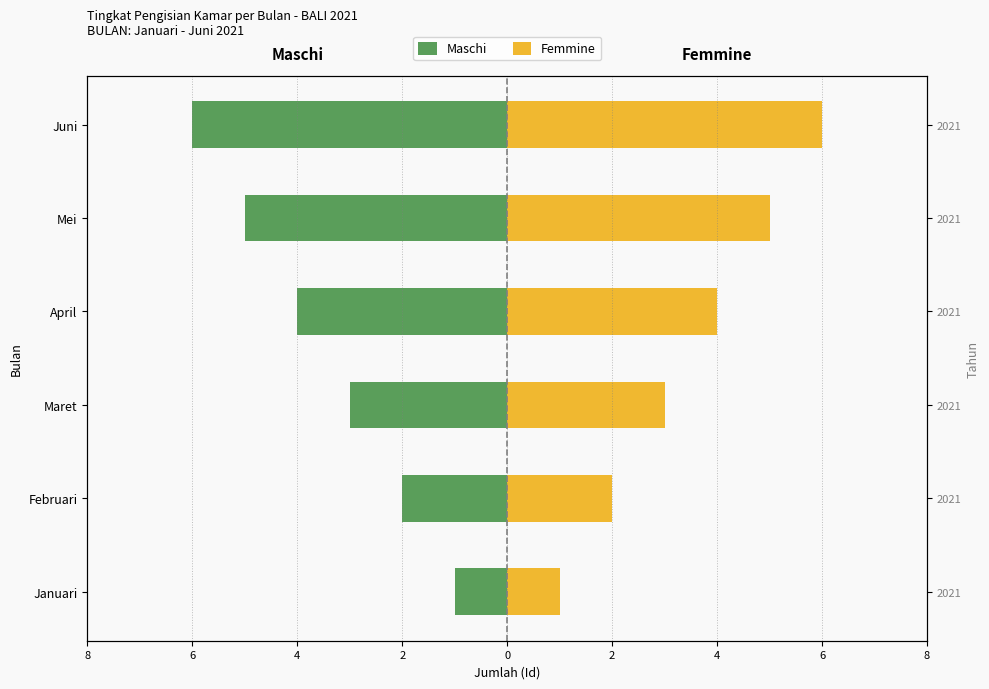

The value of Maschi at Februari is -3. True or false?

False